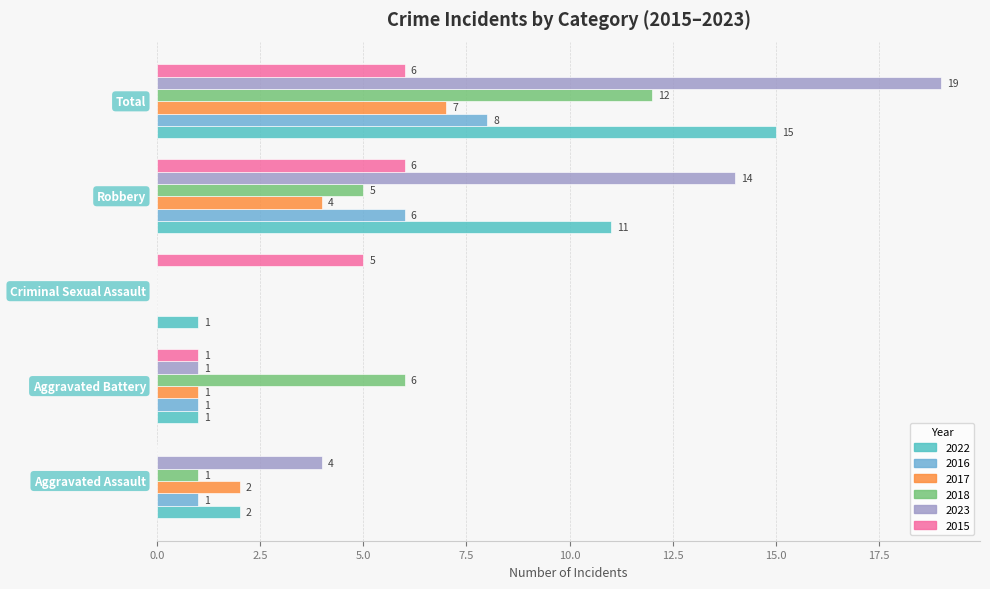

Count the number of categories in the chart.

5